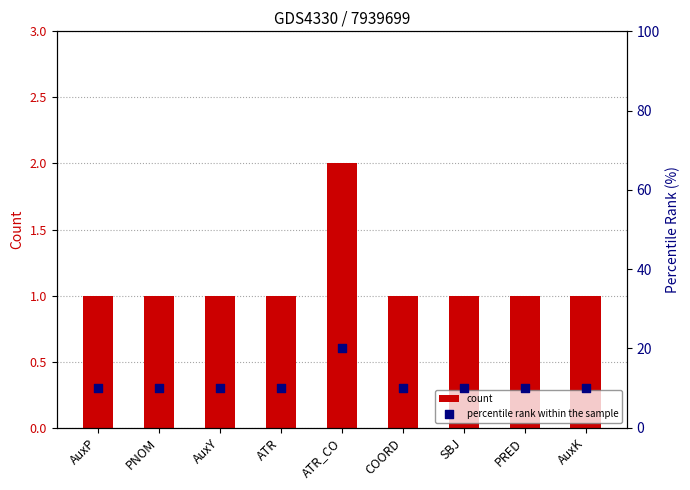

Which series contains the highest Y value?

percentile rank within the sample